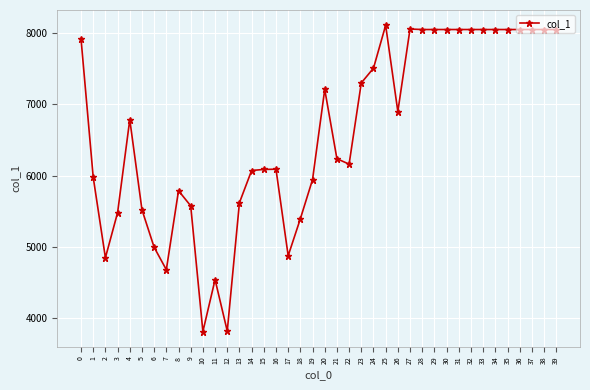

Where is the first local maximum?

4